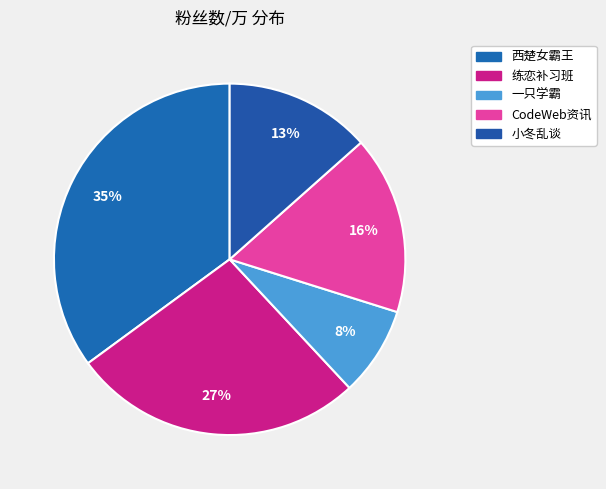

To the nearest percent, what is the difference between the CodeWeb资讯 and 小冬乱谈 slice percentages?

3%